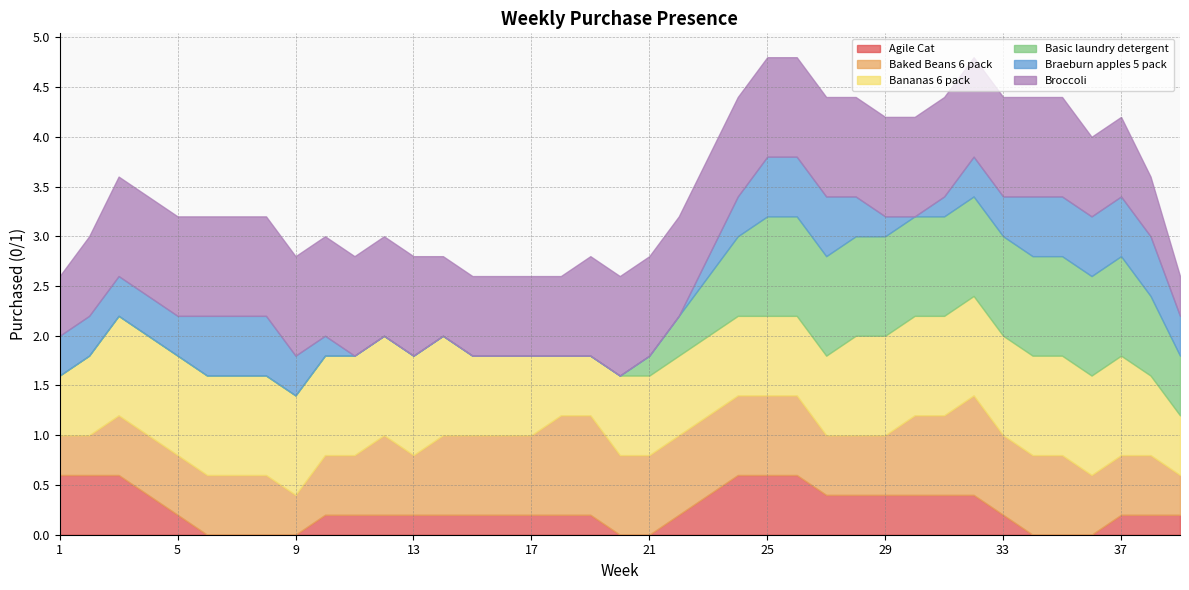

What is the maximum value for Agile Cat?

0.6